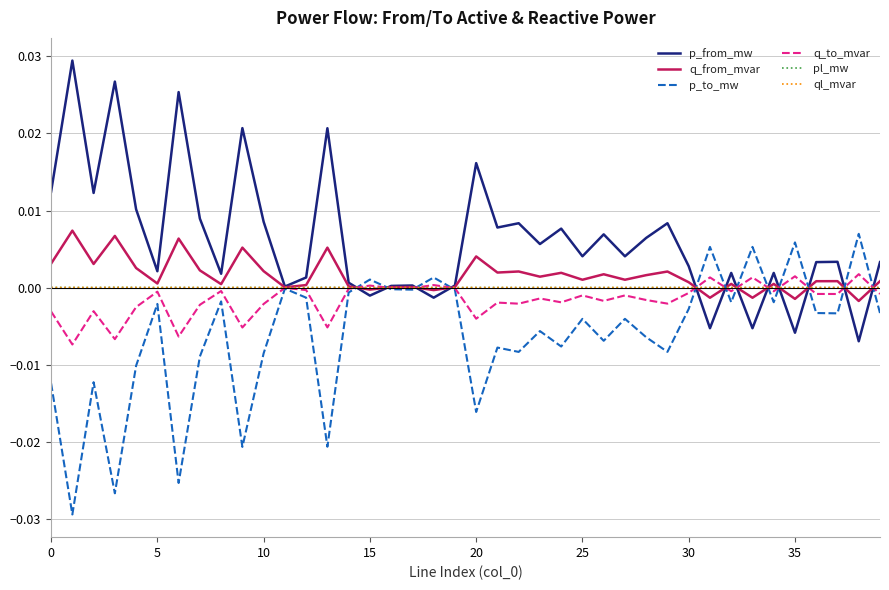

Which series has the largest total across all categories?

p_from_mw